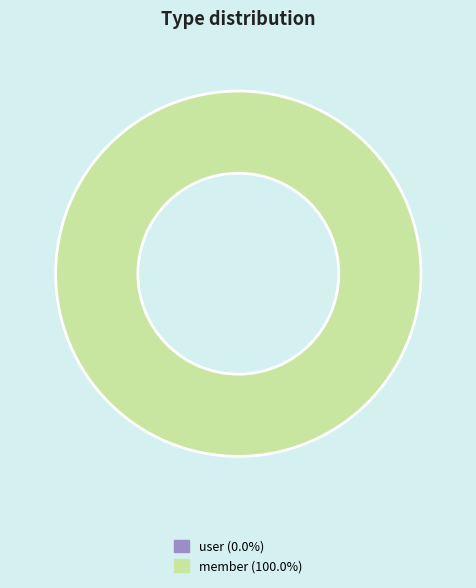

How many segments does this pie chart have?

2